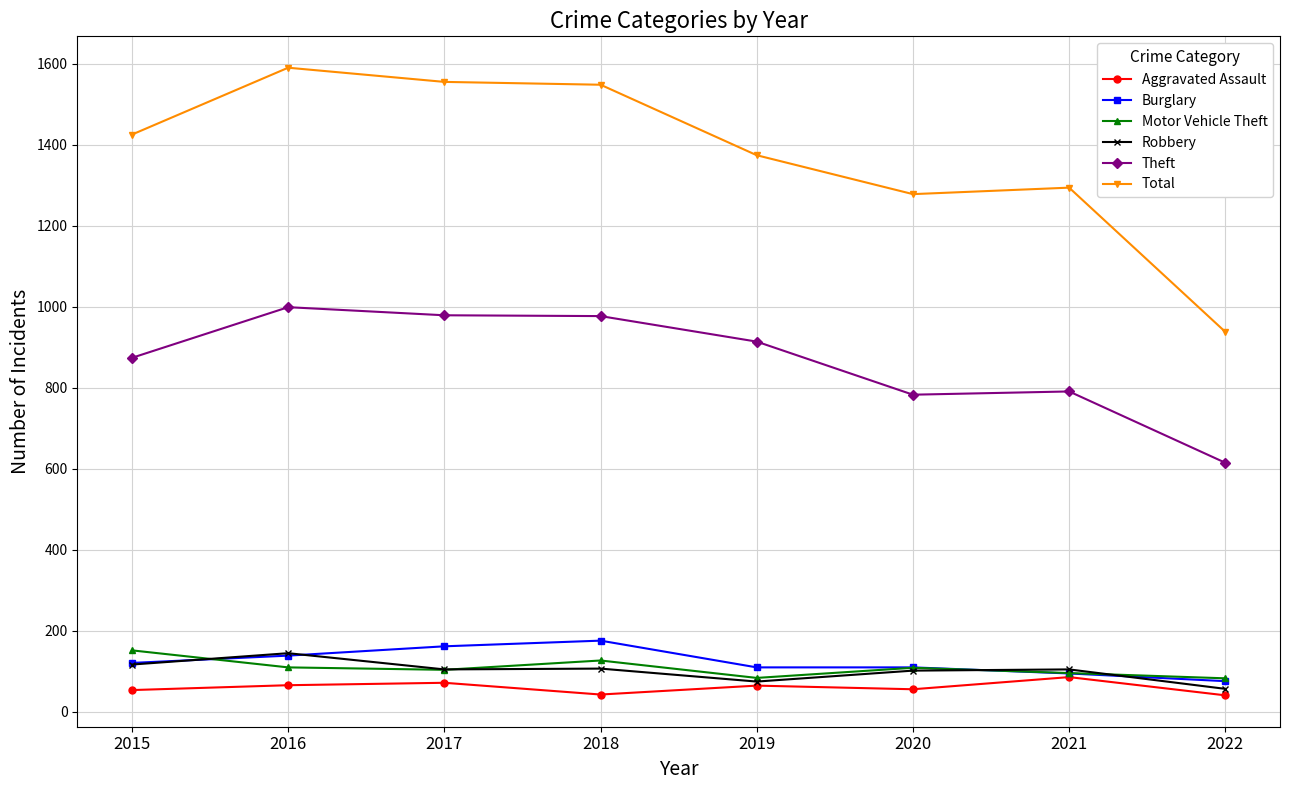

True or false: Robbery has a value of 75 at 2019.

True